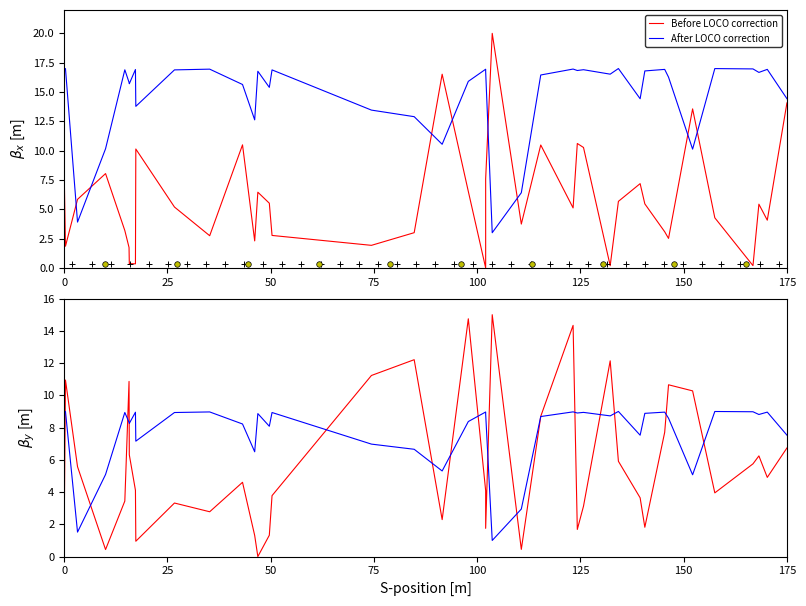

What is the sum of all Before LOCO correction values?

230.7